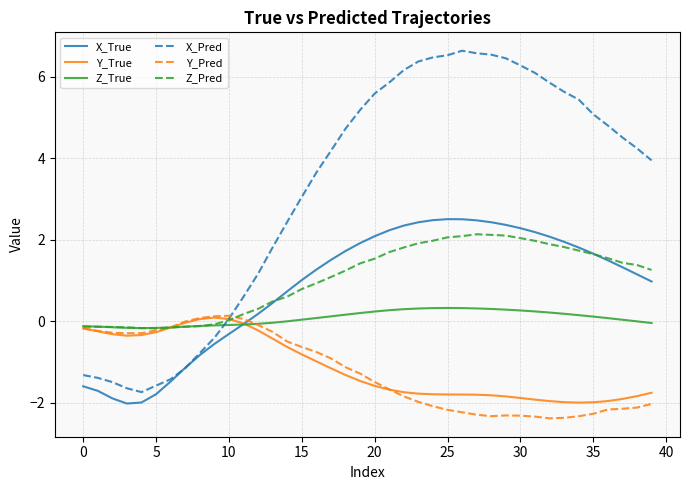

Which series has the largest total across all categories?

X_Pred